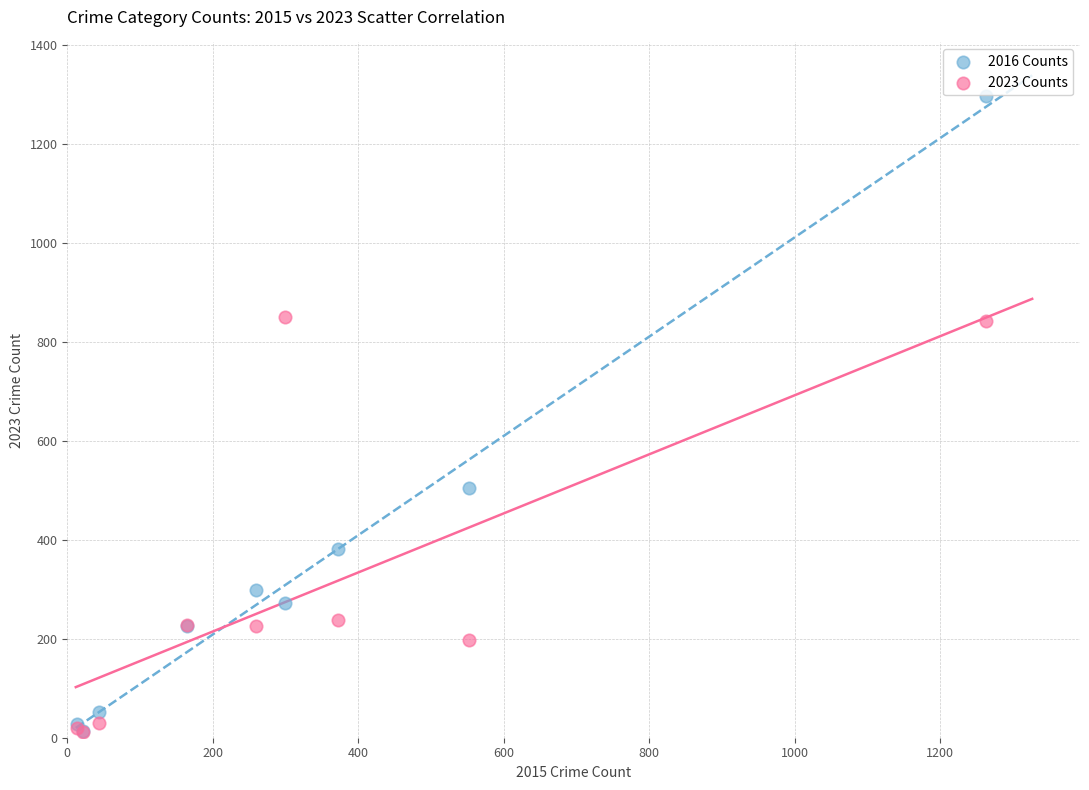

In the 2016 Counts series, what Y value is closest to 655?

505